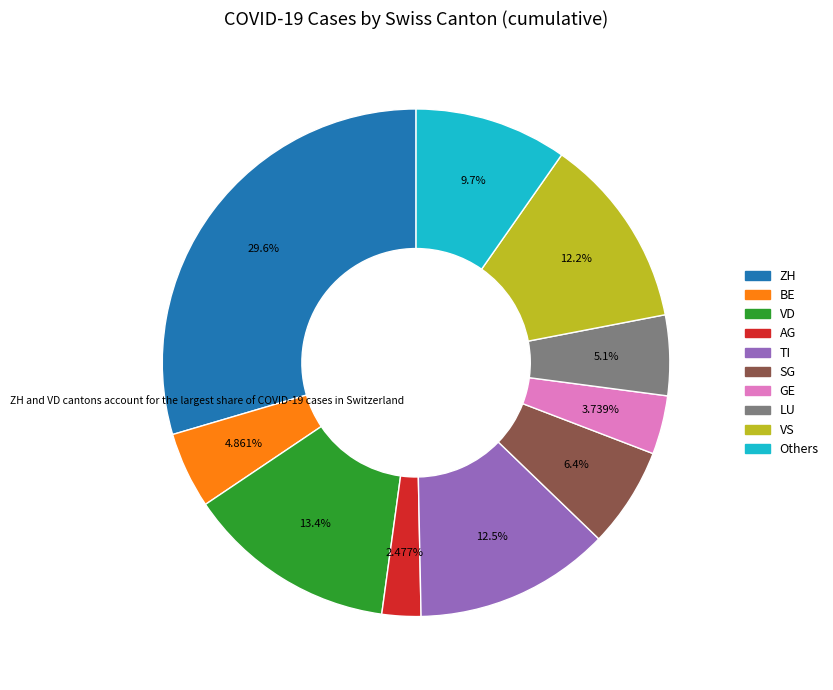

Is there any slice that represents more than half of the pie?

No